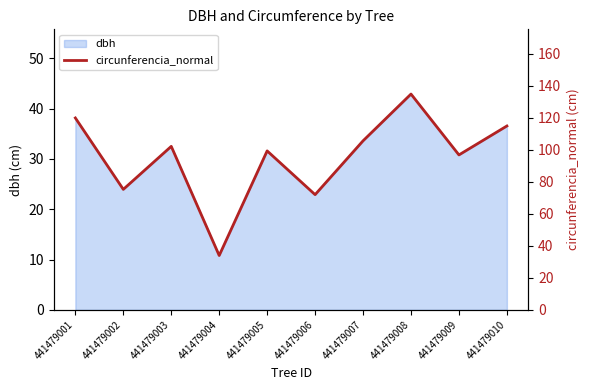

Read the value at 441479001.

119.8